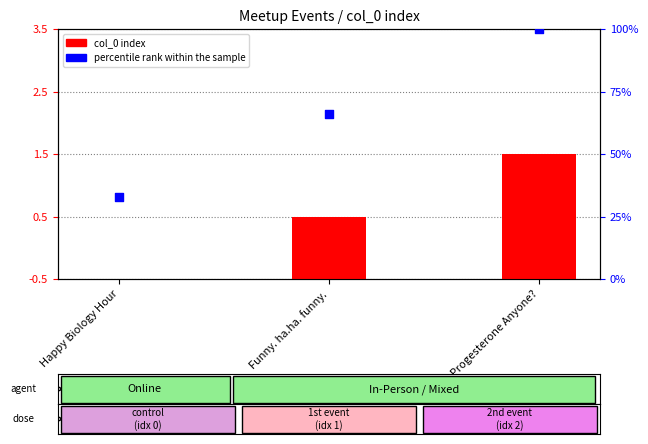

What are all the series names shown in the legend?

col_0 index, percentile rank within the sample